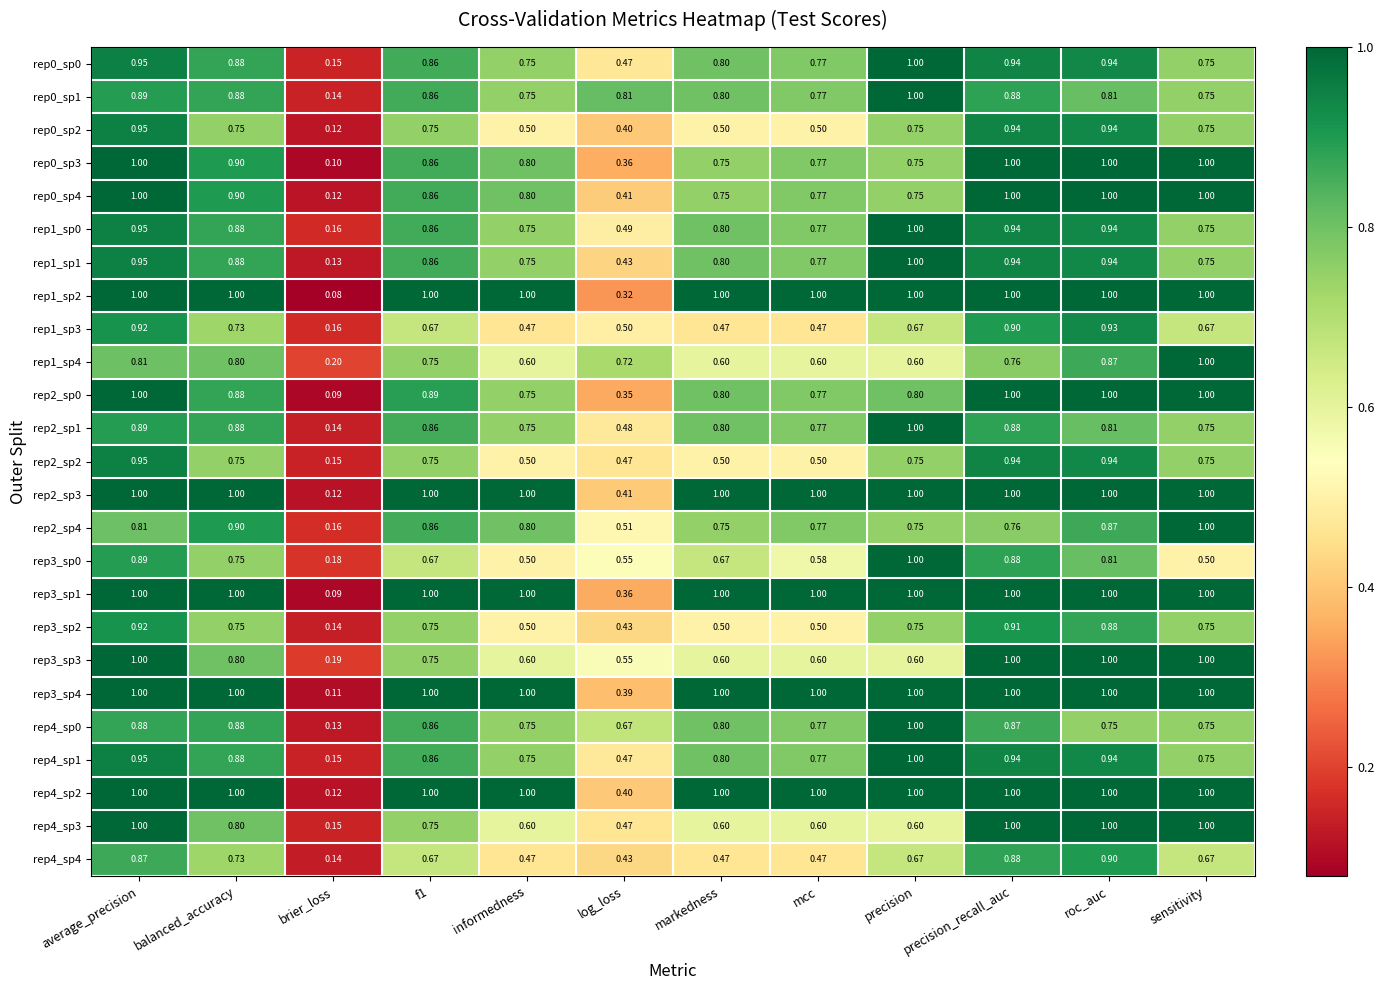

At which category is the sum across all series the highest?

average_precision